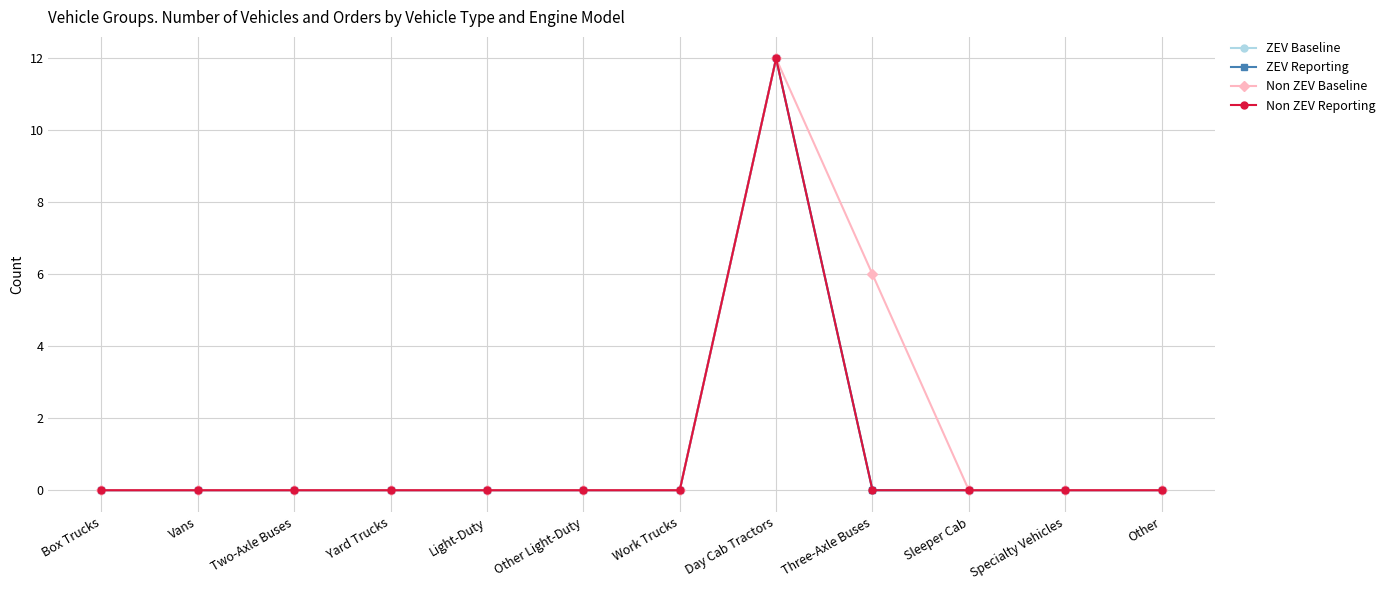

What is the sum of all Non ZEV Baseline values?

18